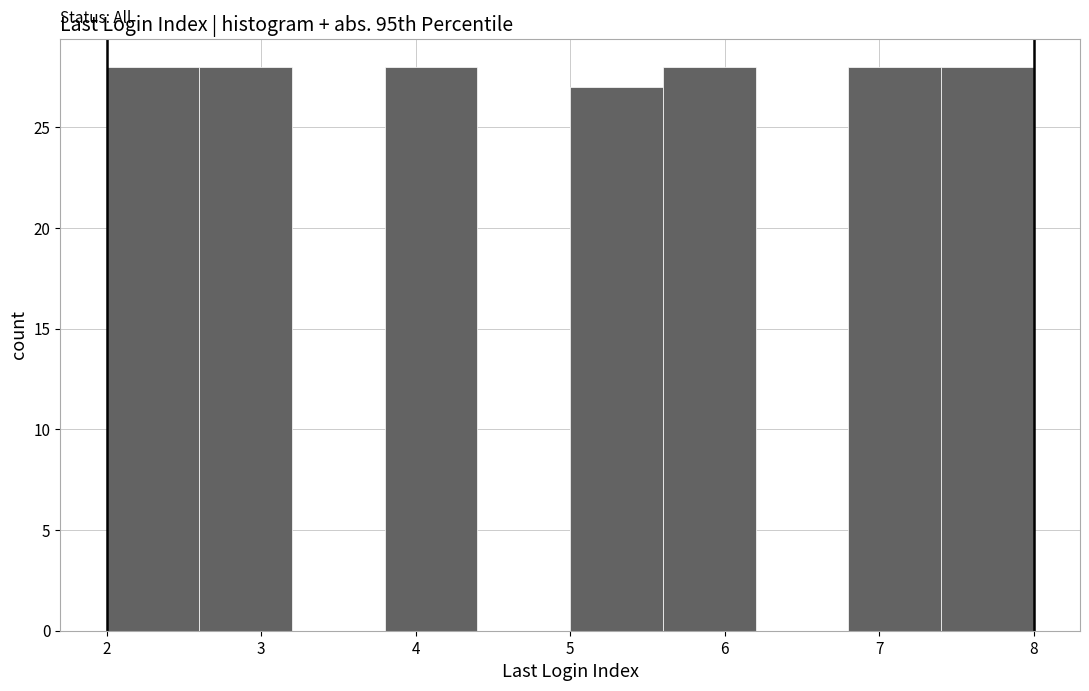

What is the height of the bar covering 3.8 to 4.4 on the x-axis? The values are not printed on the chart, so give them approximately, as read against the axis.

28